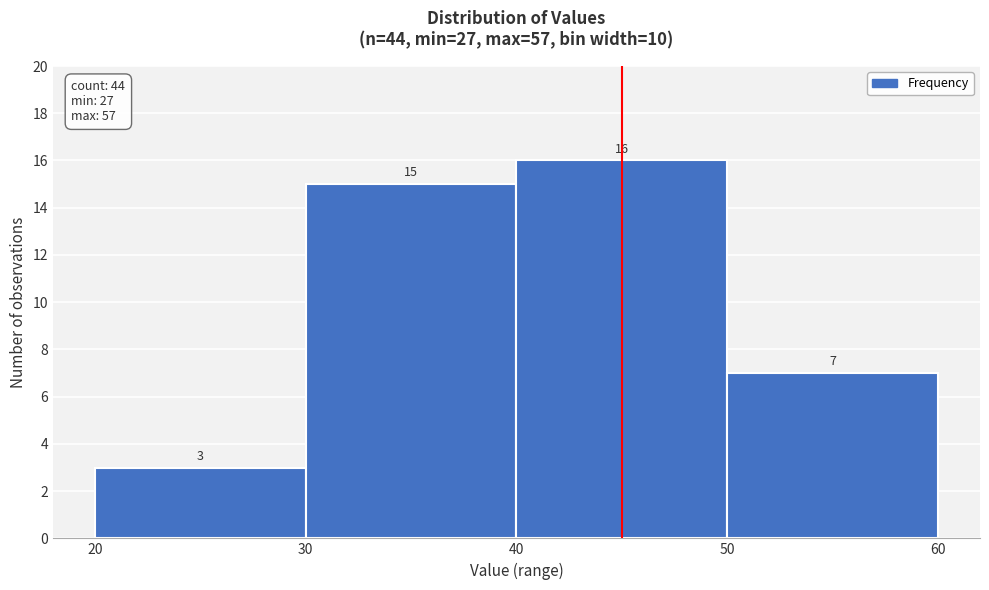

Reading left to right, transcribe this chart: for each bar, give the range it covers on the x-axis and its height.

20 to 30: 3
30 to 40: 15
40 to 50: 16
50 to 60: 7